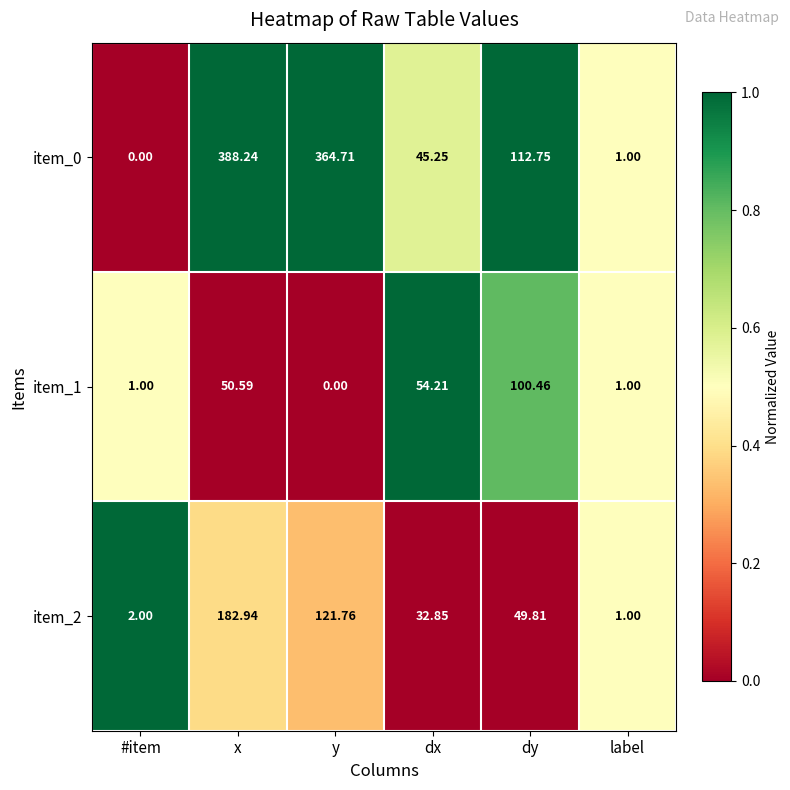

At how many categories does at least one series exceed 0?

6